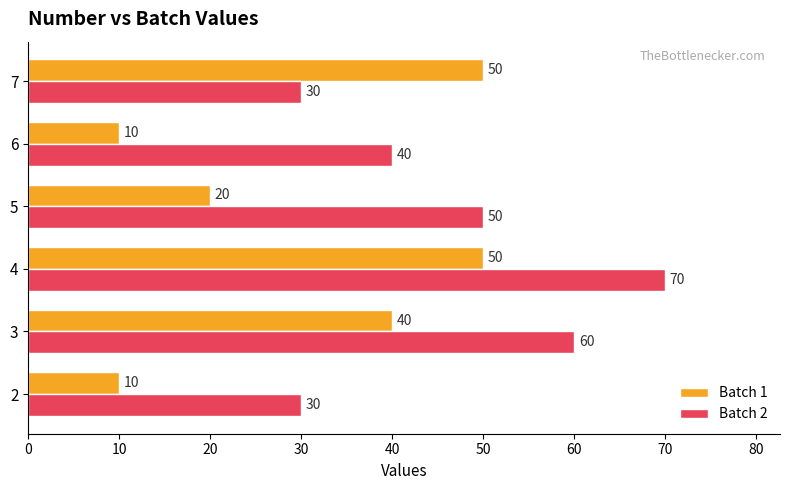

Which series has the largest total across all categories?

Batch 2